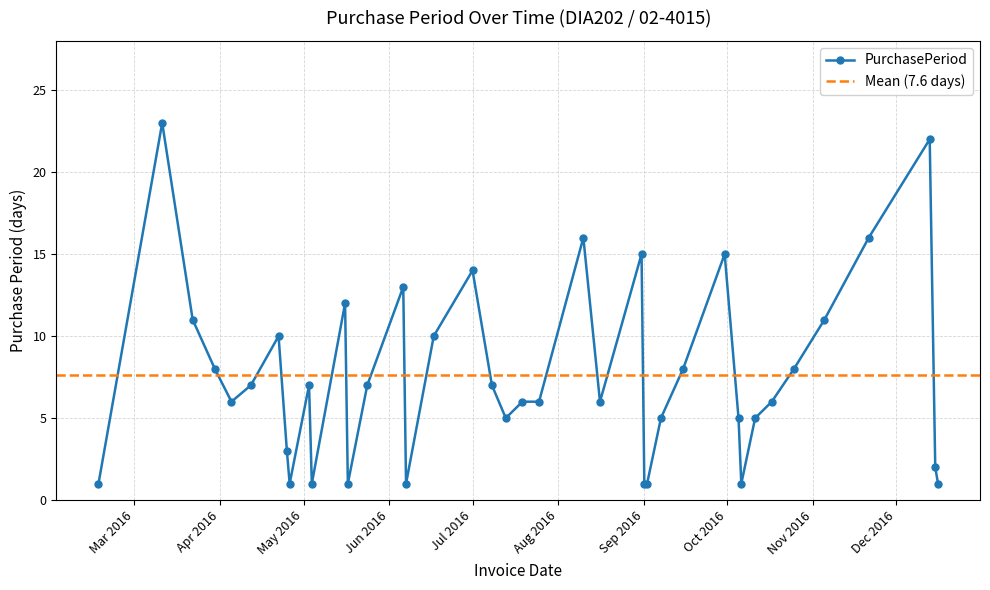

What is the change in value from 2016-09-30 to 2016-12-16?

-14